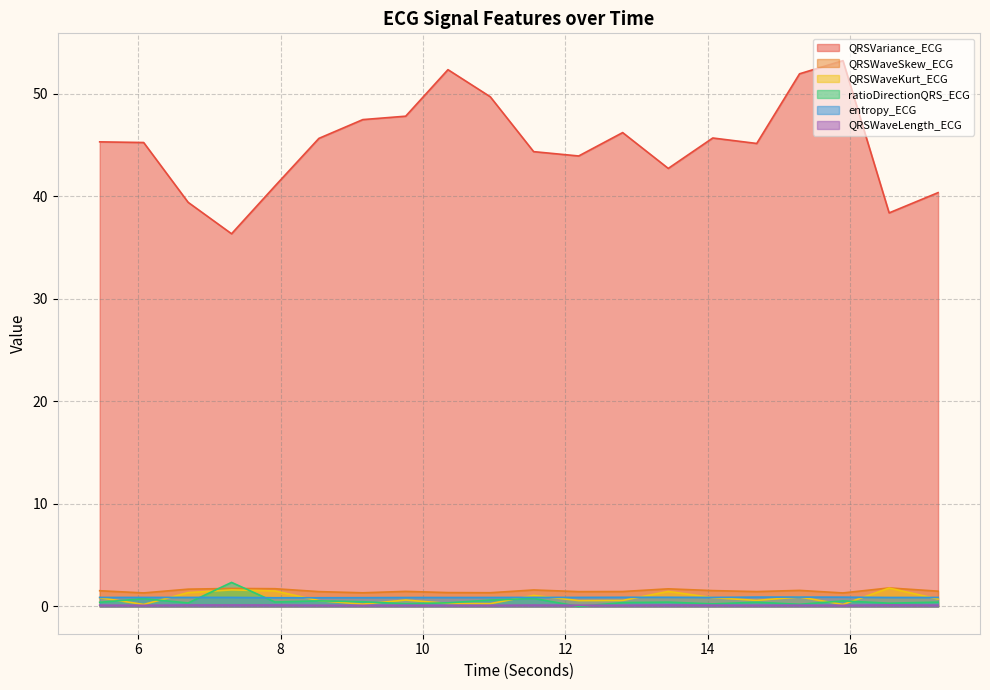

What is the value of the QRSVariance_ECG point at the 9th from the left?

52.4